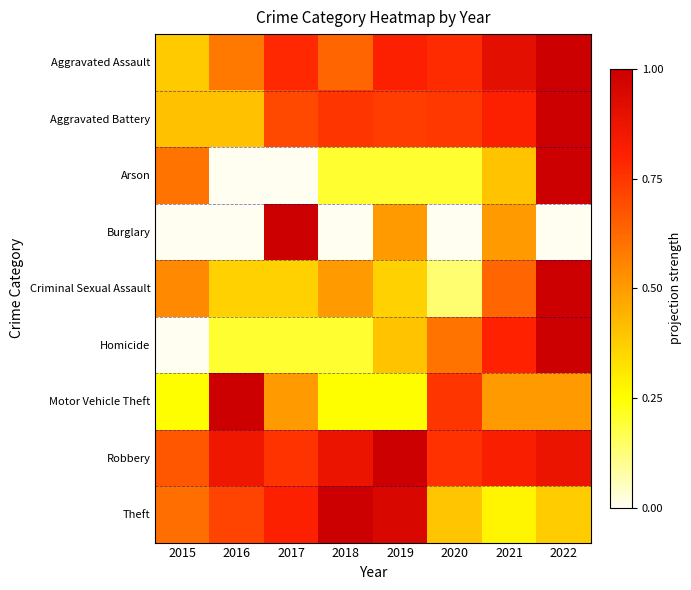

At which category is the sum across all series the highest?

2022